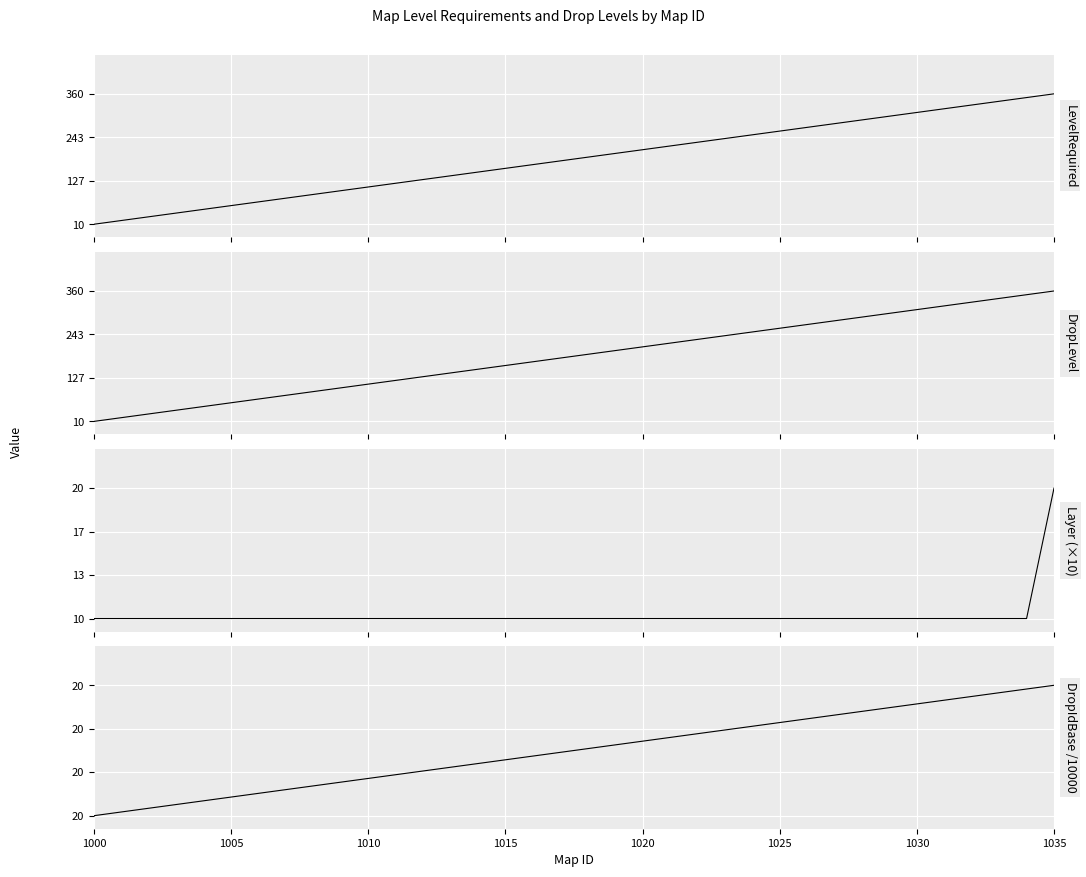

At 1000, list the series in order from smallest to largest.

LevelRequired, DropLevel, Layer (×10), DropIdBase /10000